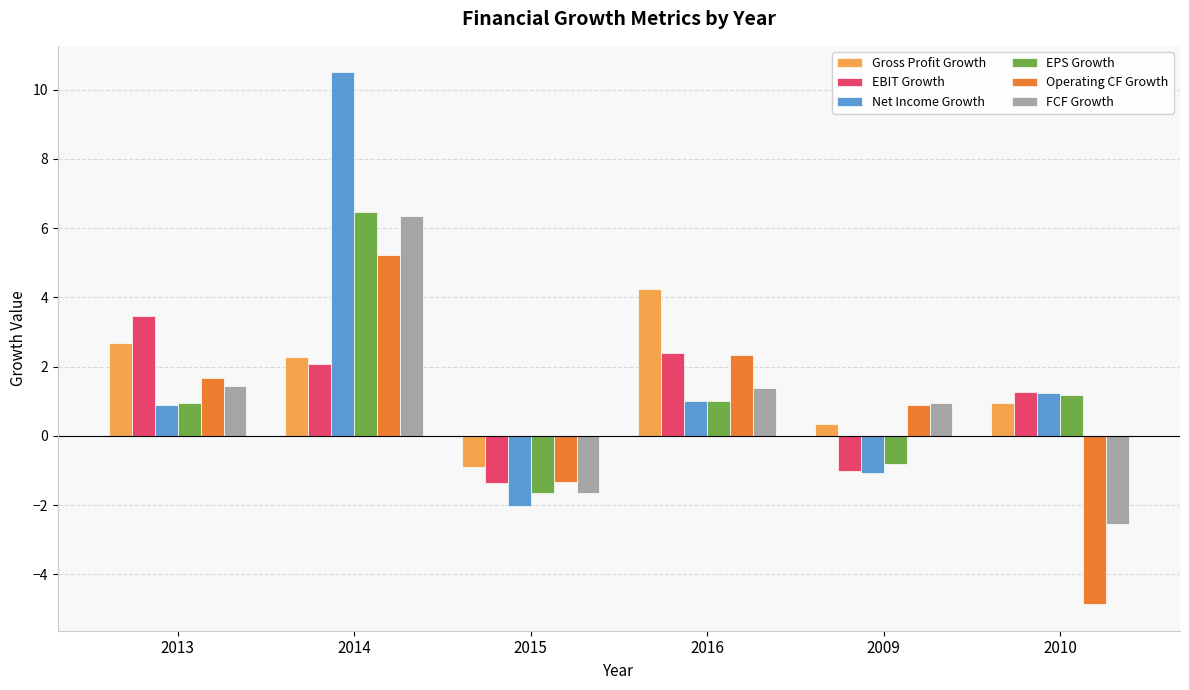

At which category is the sum across all series the highest?

2014